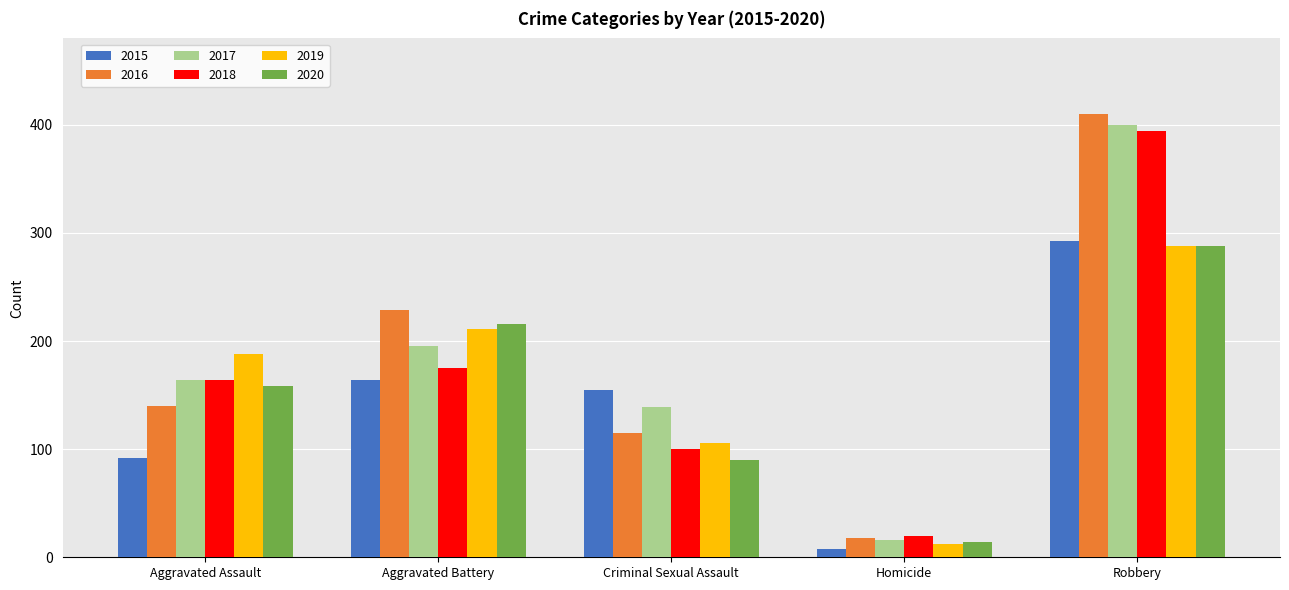

What are all the series names shown in the legend?

2015, 2016, 2017, 2018, 2019, 2020